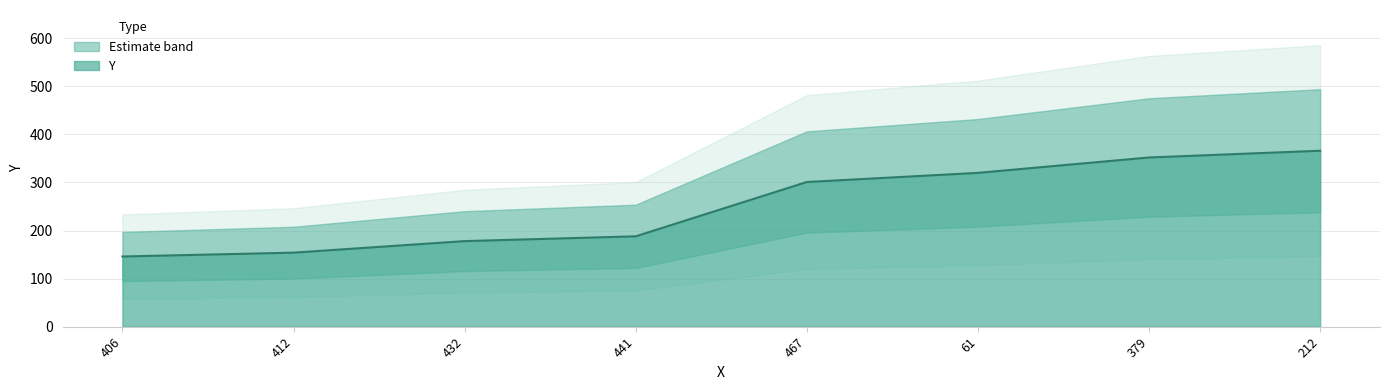

True or false: the data shows 352 at 379.

True